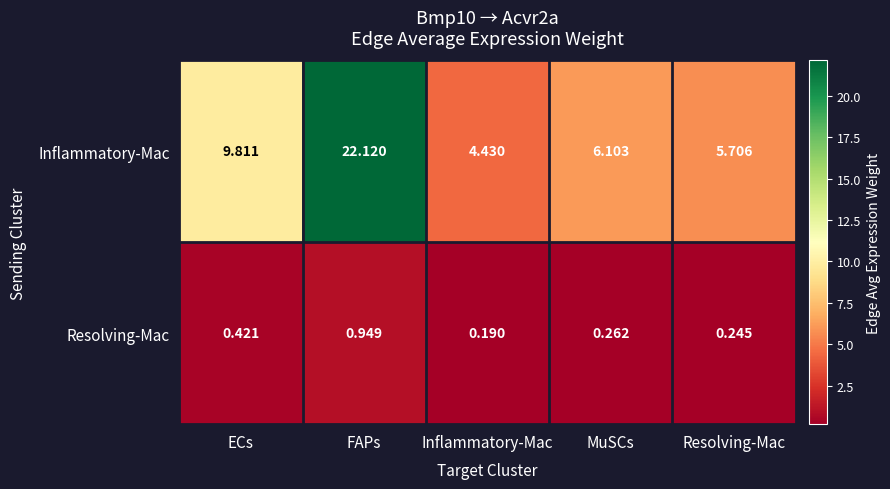

List the series in order of their peak value, highest first.

Inflammatory-Mac, Resolving-Mac